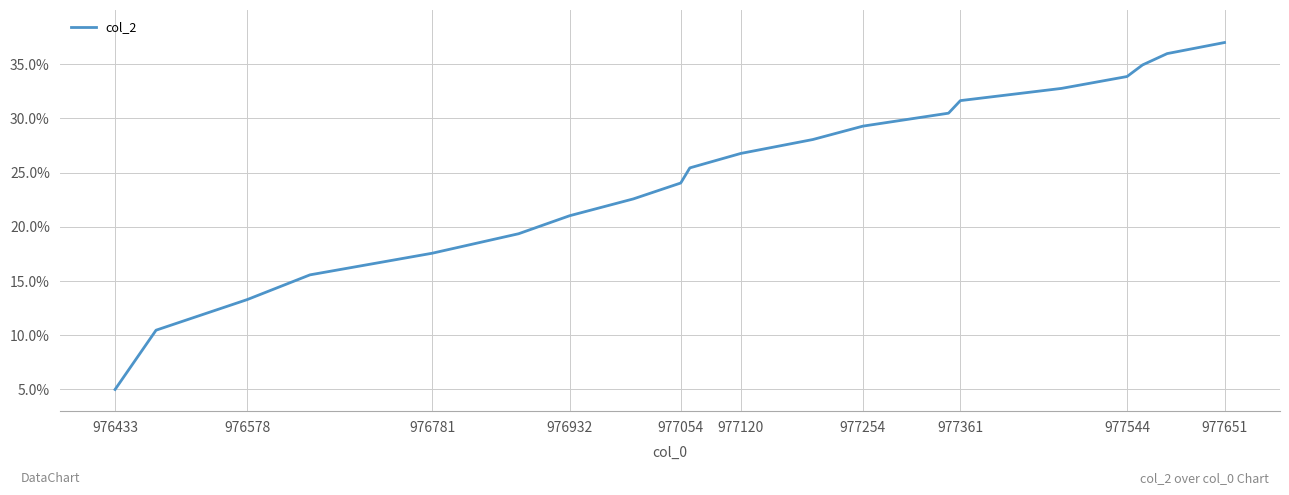

How many values are below 26?

10